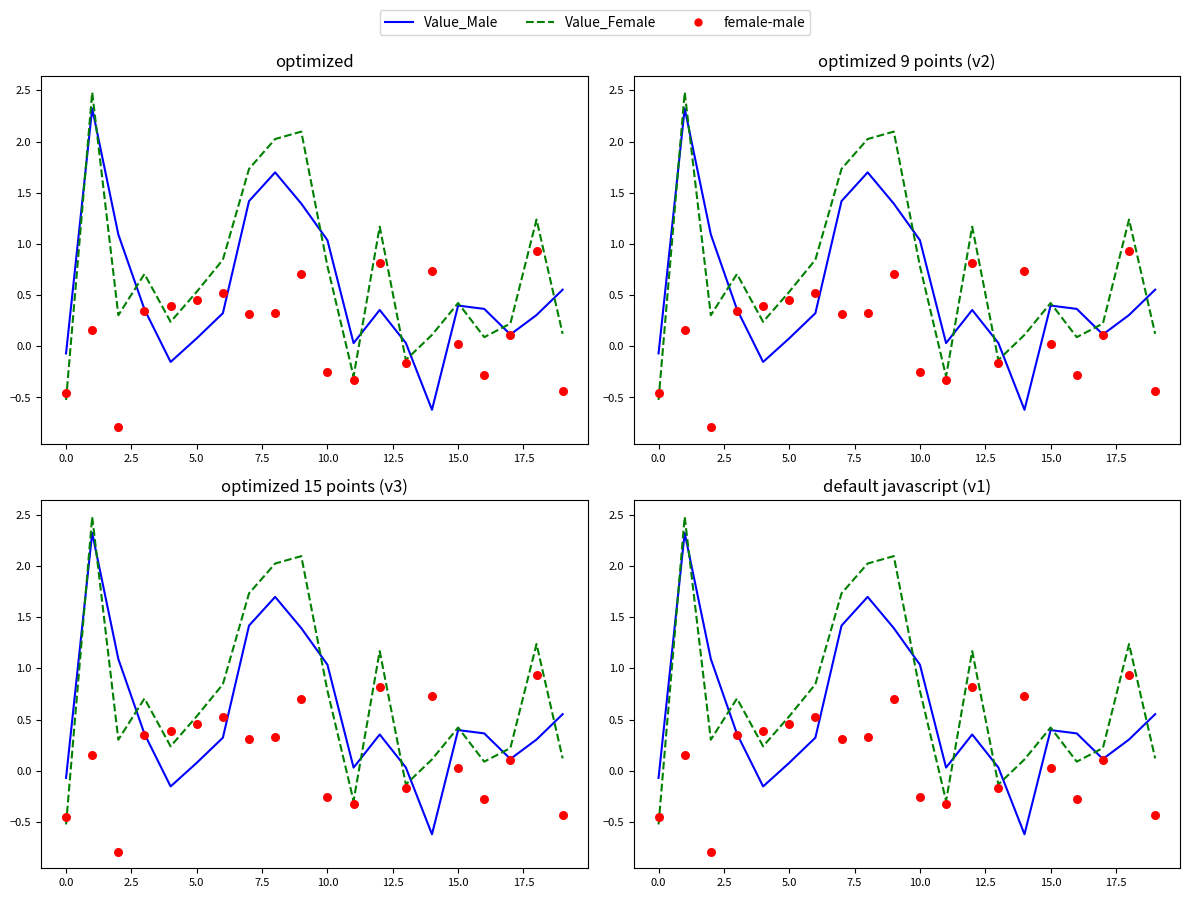

Which series contains the lowest Y value?

female-male